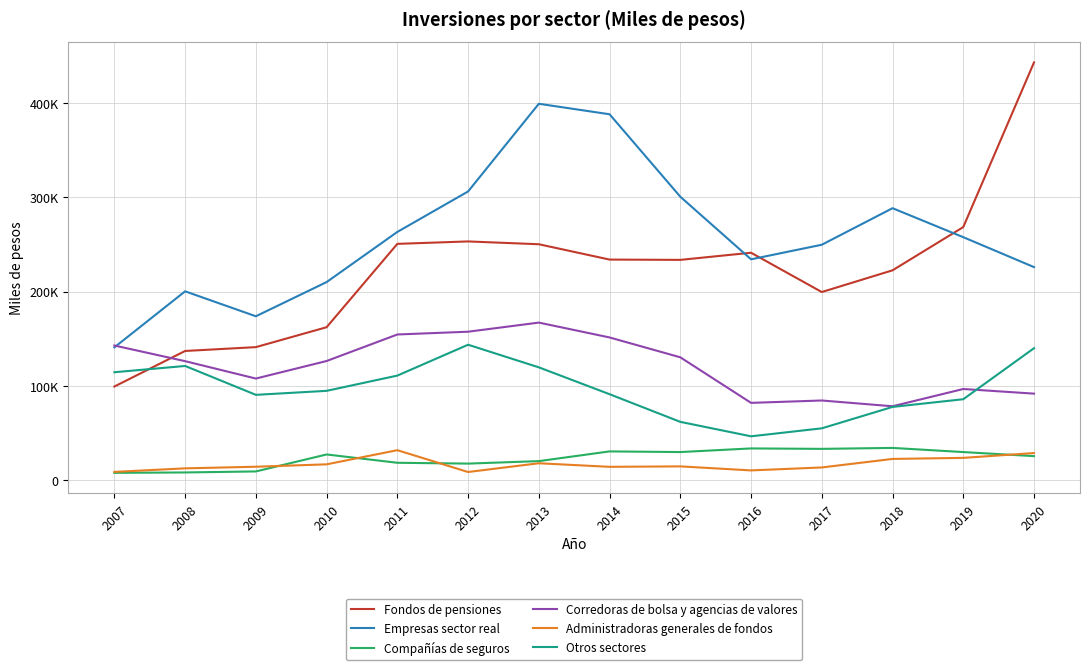

Which series has the widest spread of values?

Fondos de pensiones